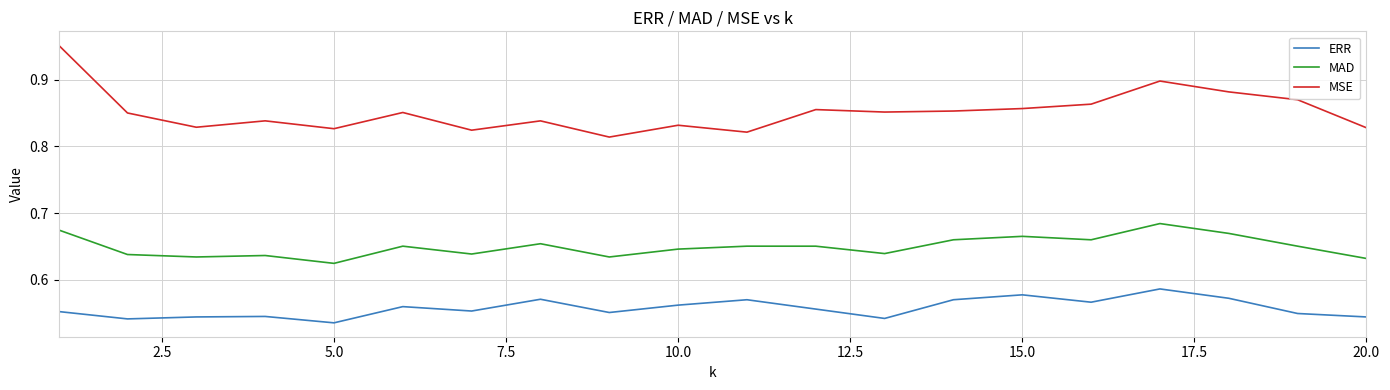

True or false: MAD and MSE intersect in this chart.

False